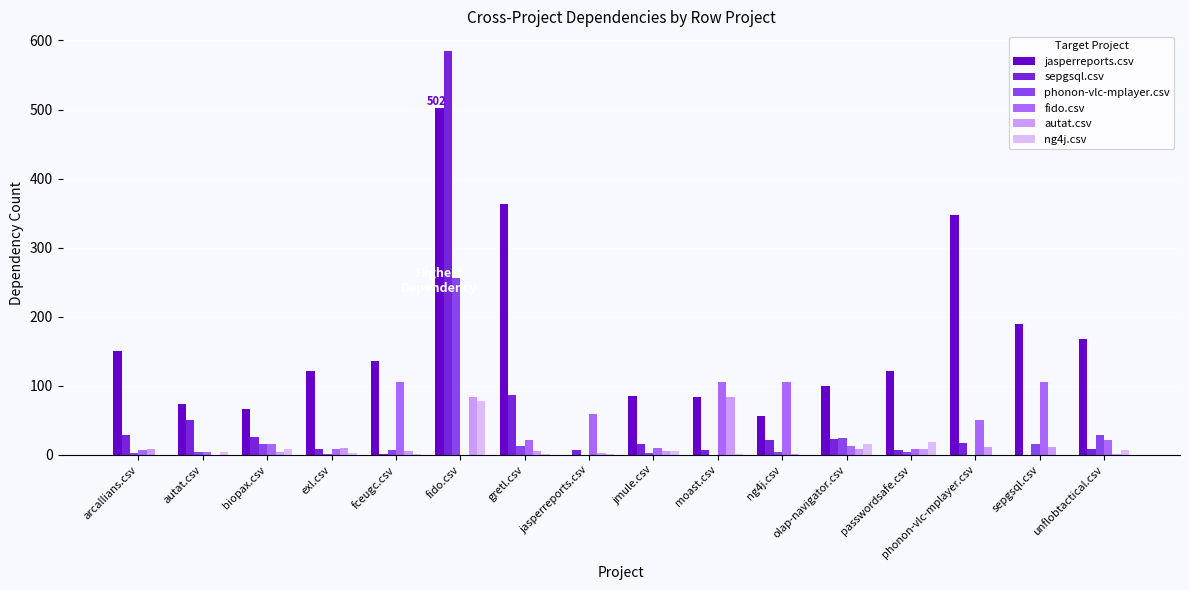

True or false: ng4j.csv has a value of 78 at fido.csv.

True